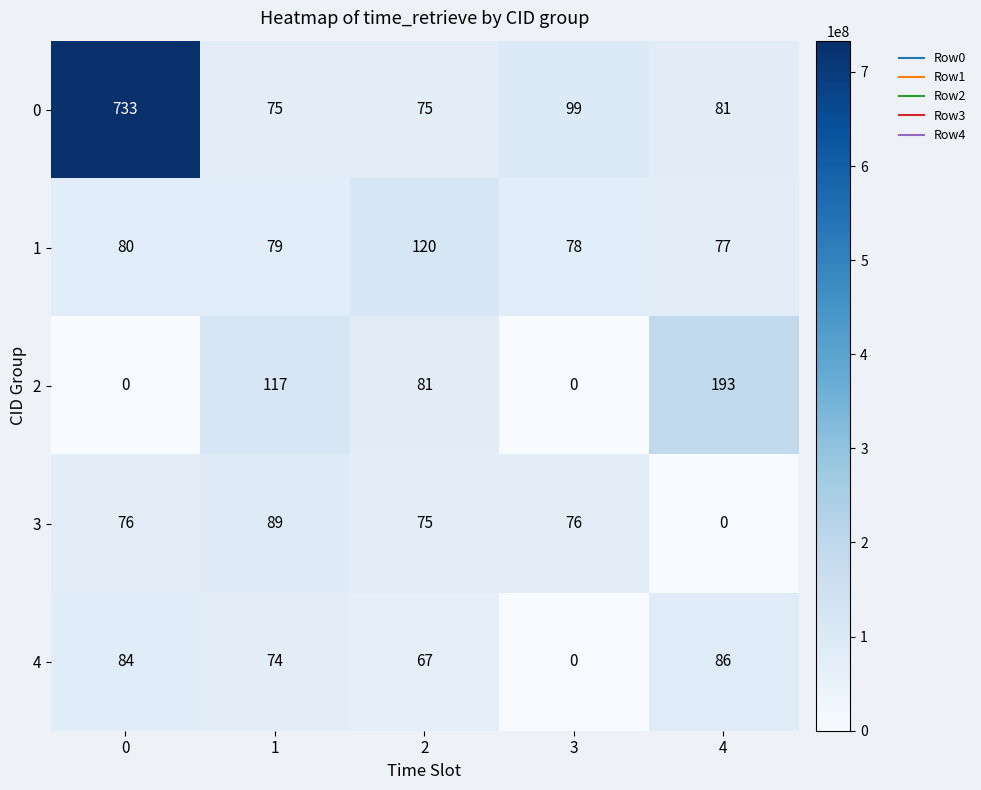

Reading left to right, extract all data points from this chart.

0: 733	75	75	99	81
1: 80	79	120	78	77
2: 0	117	81	0	193
3: 76	89	75	76	0
4: 84	74	67	0	86